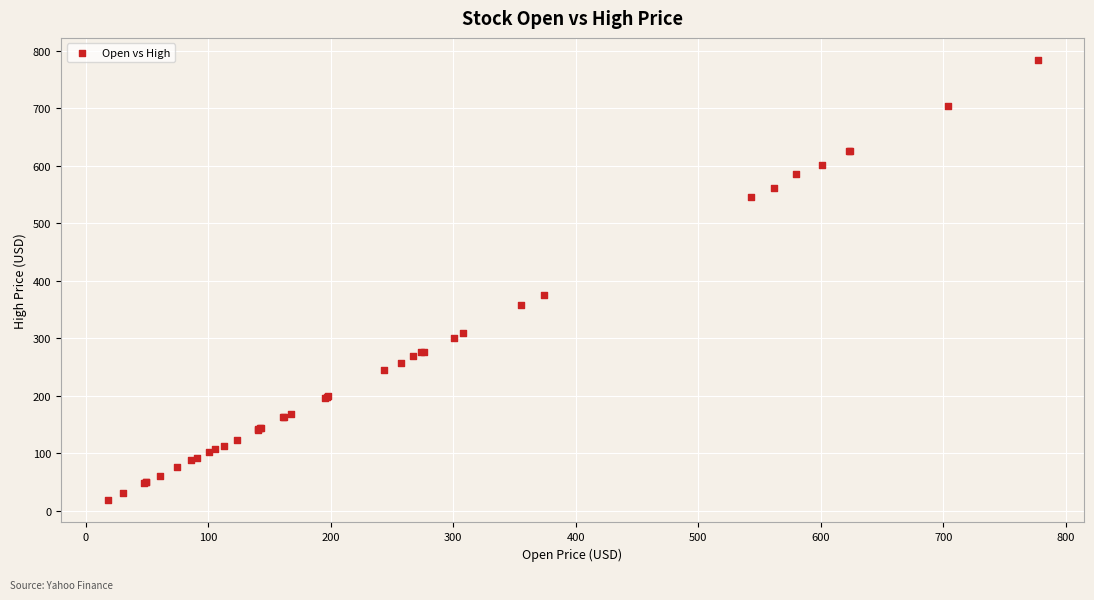

What Y value in the scatter plot is closest to 400?

375.2